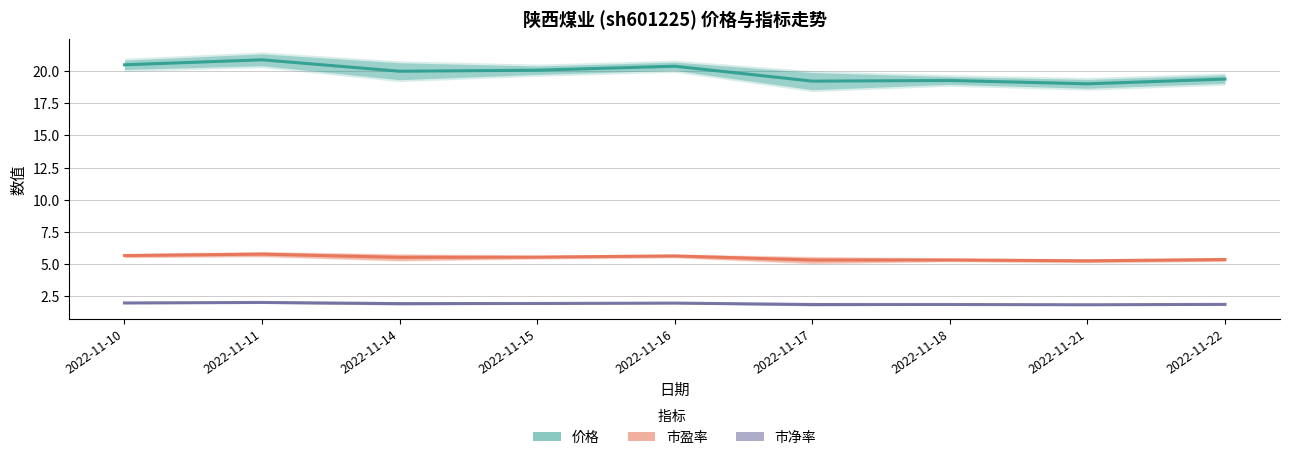

Does the chart have visible grid lines?

Yes